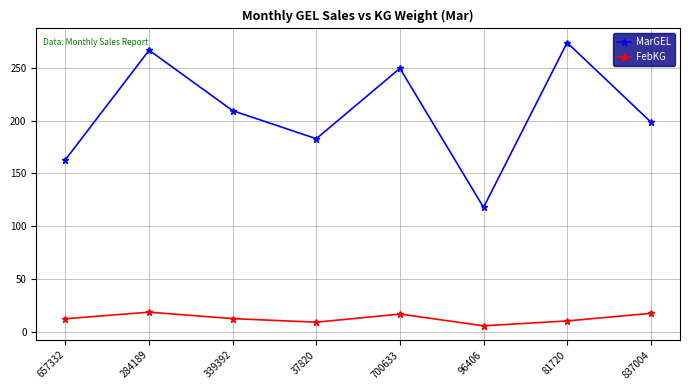

Is the value of MarGEL at 96406 greater than the value of FebKG at 837004?

Yes